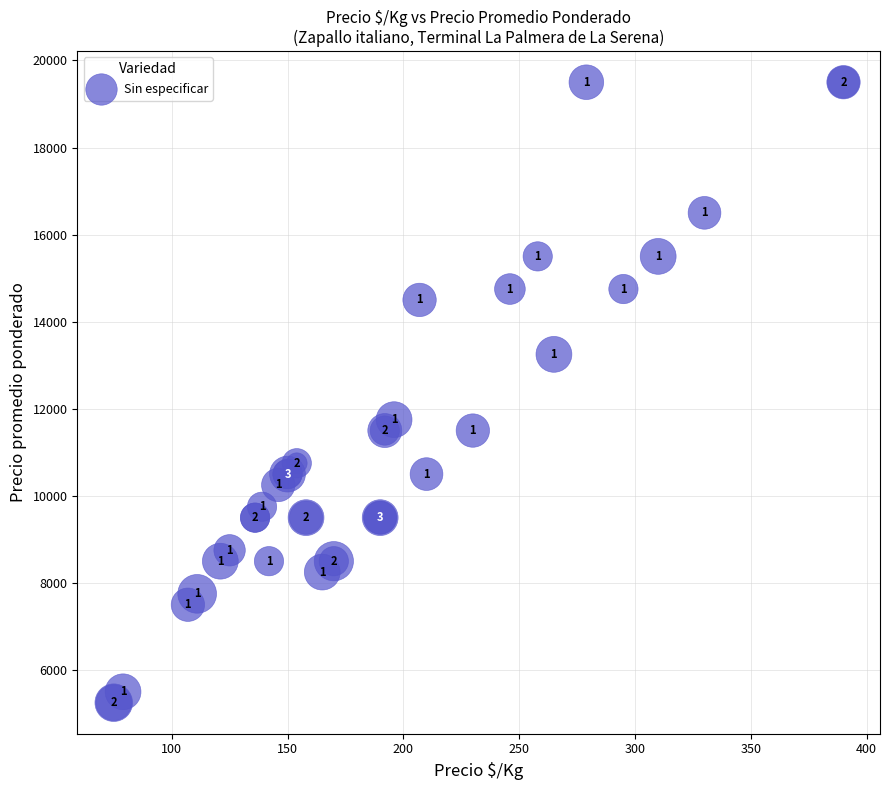

What Y value in the scatter plot is closest to 12375?

11750